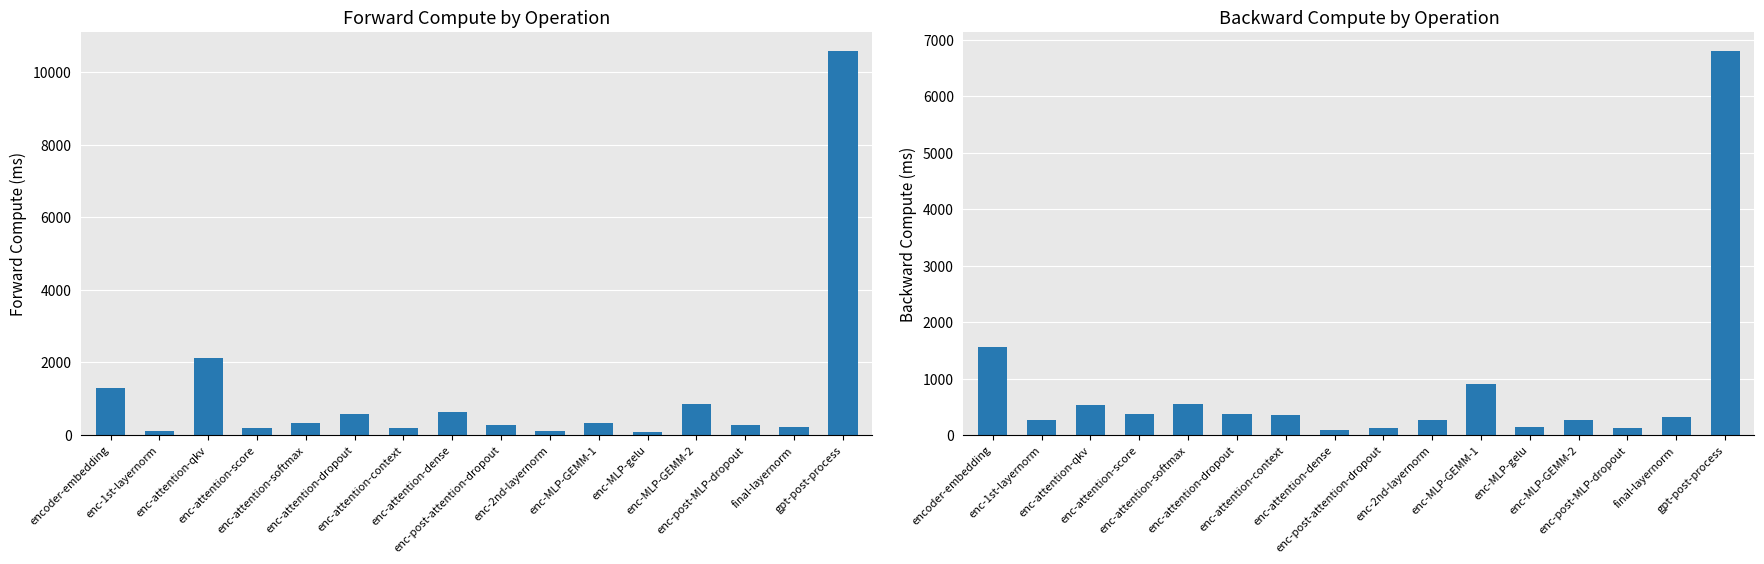

Where is forward-compute nearest to the value 5330?

enc-attention-qkv